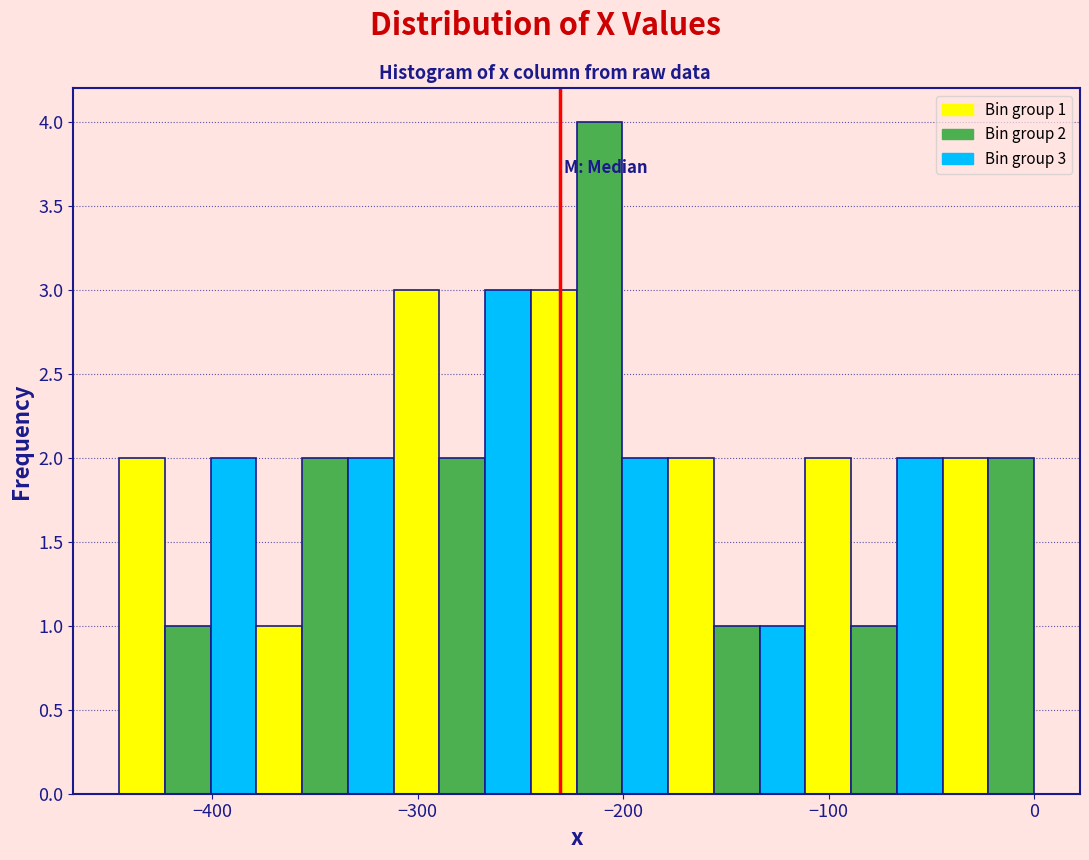

Around what value on the x-axis is the tallest bar? Give the approximate position of its centre, as read against the axis.

-210